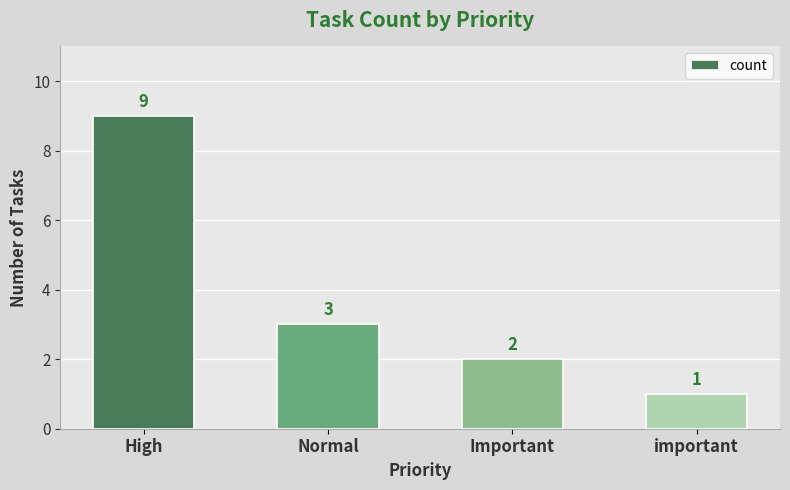

What is the sum of the values at Important and High?

11